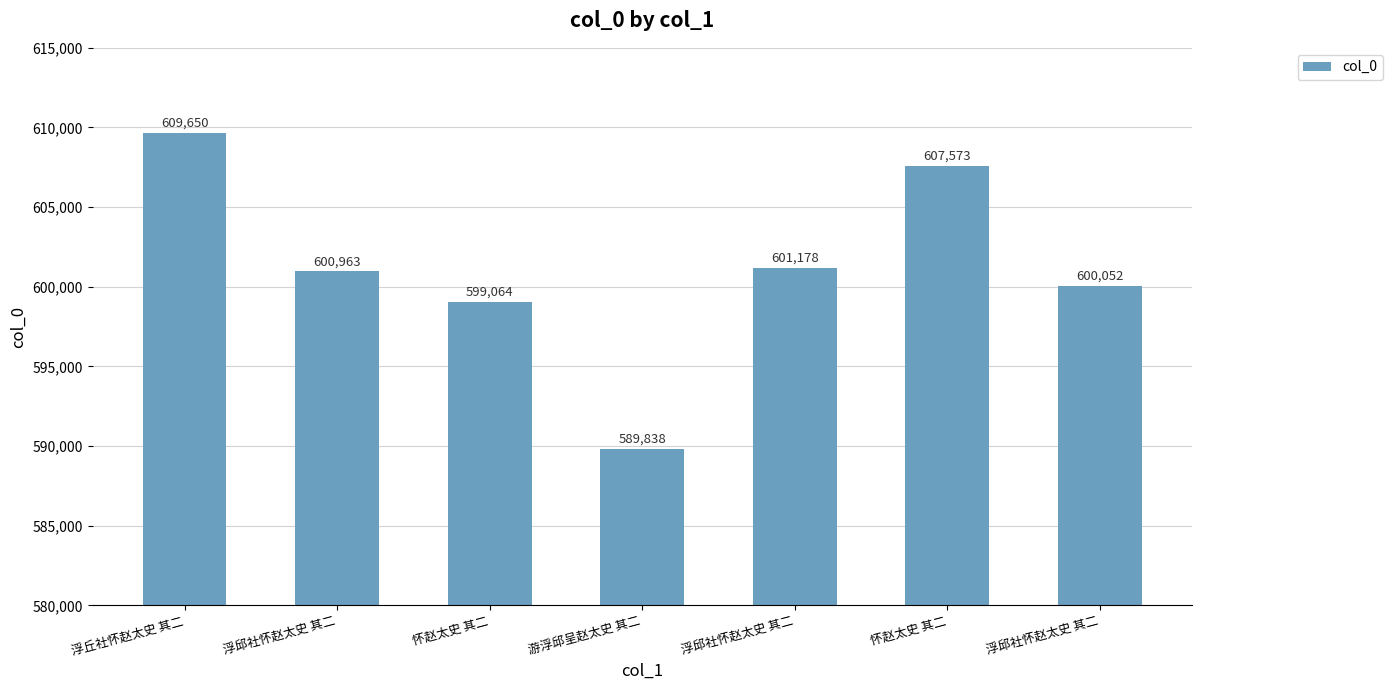

Reading left to right, transcribe all the data shown in this chart.

609650	600963	599064	589838	601178	607573	600052